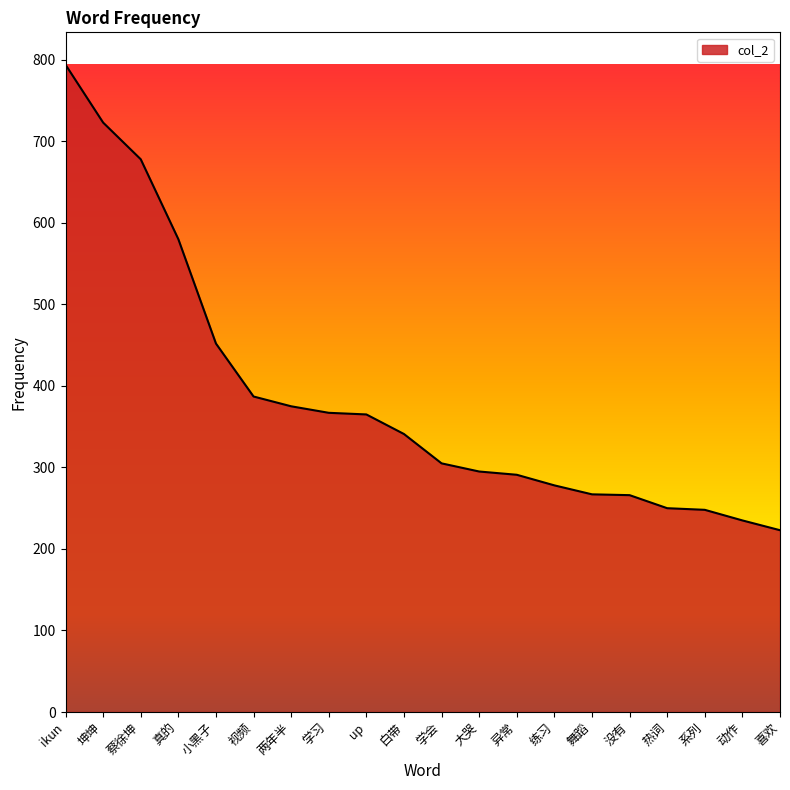

What is the difference between the values at 蔡徐坤 and 练习?

400